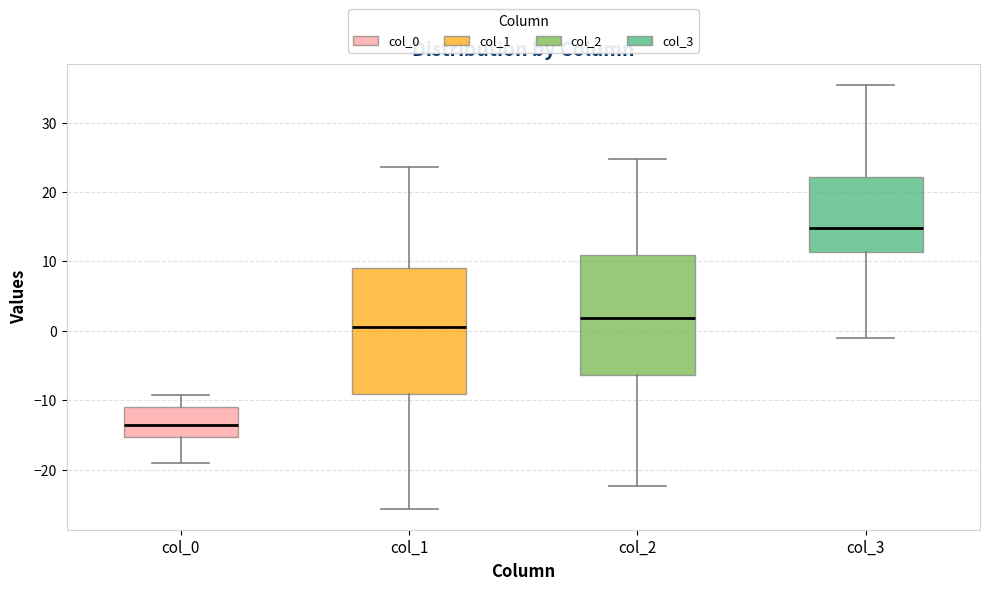

Reading left to right, transcribe this box plot: for each box, give where its median line is, the range the box spans, and where its two whiskers end, as read against the y-axis. The values are not printed on the chart, so give them approximately, as read against the axis.

col_0: median -14, box -15 to -11, whiskers -19 to -9
col_1: median 0, box -9 to 9, whiskers -26 to 24
col_2: median 2, box -6 to 11, whiskers -22 to 25
col_3: median 15, box 11 to 22, whiskers -1 to 35